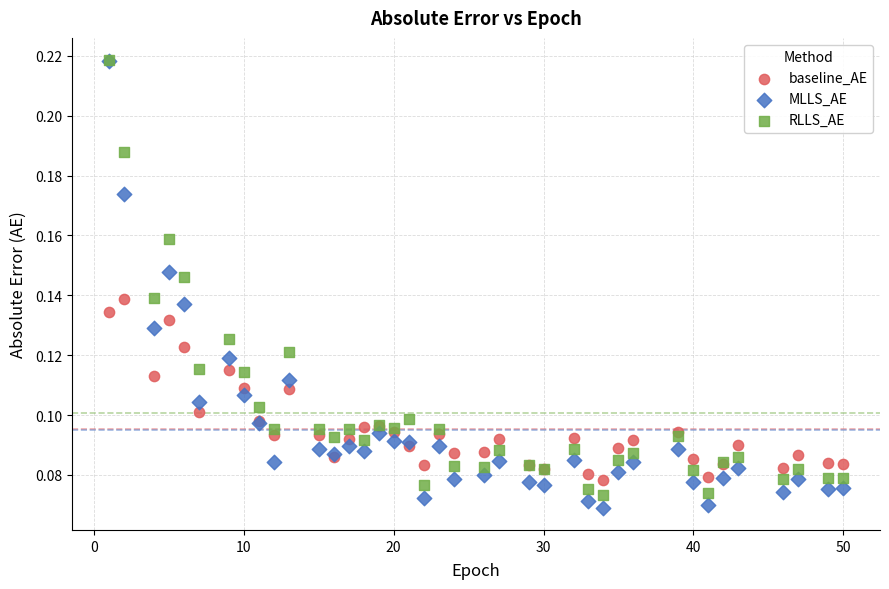

What are all the series names shown in the legend?

baseline_AE, MLLS_AE, RLLS_AE